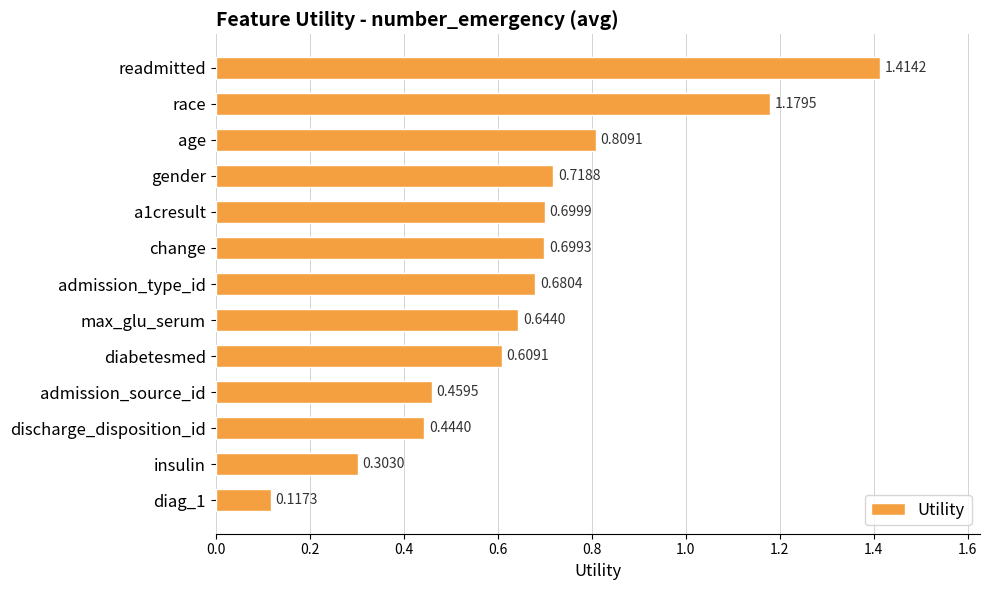

Which category has the highest value across all series?

readmitted